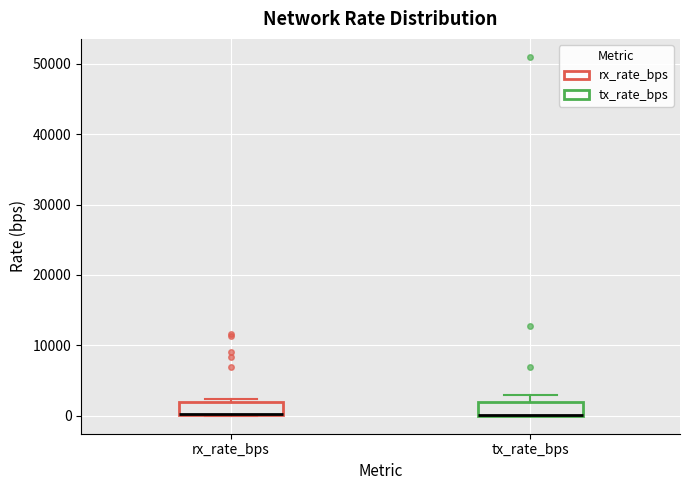

Where is the lower edge of the box for tx_rate_bps on the y-axis? The values are not printed on the chart, so give them approximately, as read against the axis.

0